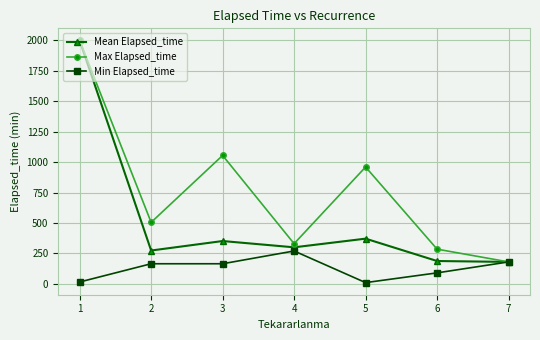

Between 3 and 6, which series saw the biggest shift?

Max Elapsed_time